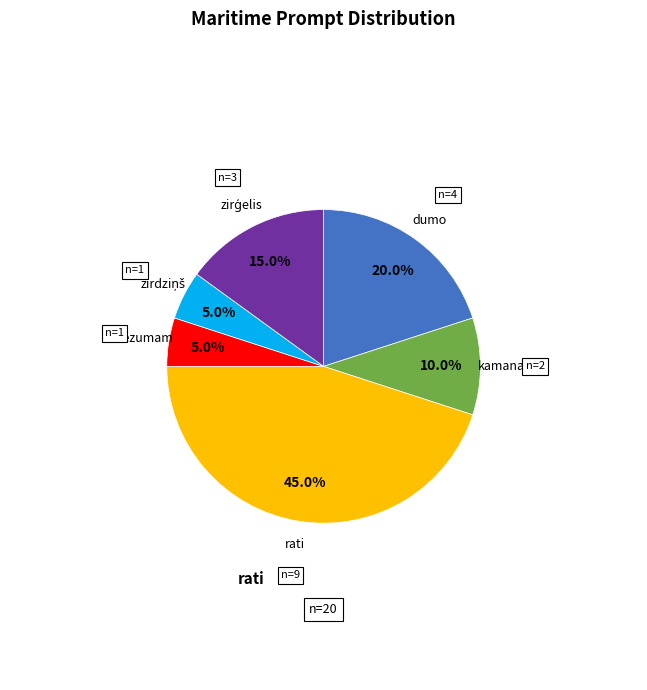

What is the largest slice in the pie chart?

rati